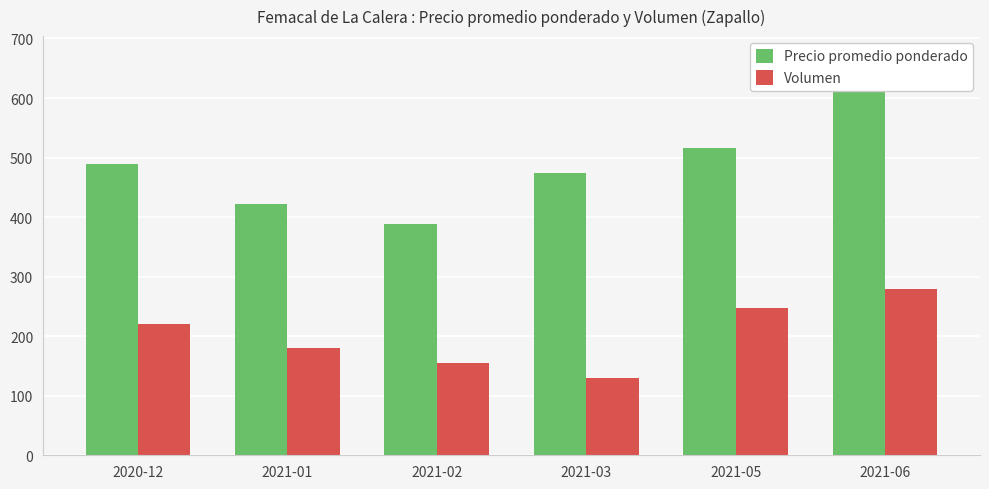

Rank the series at 2021-03 from highest to lowest value.

Precio promedio ponderado, Volumen